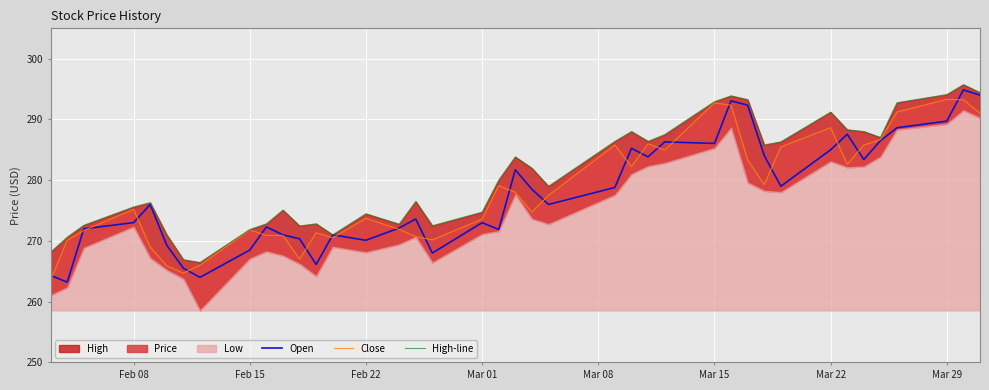

What is the minimum value for Open?

263.2